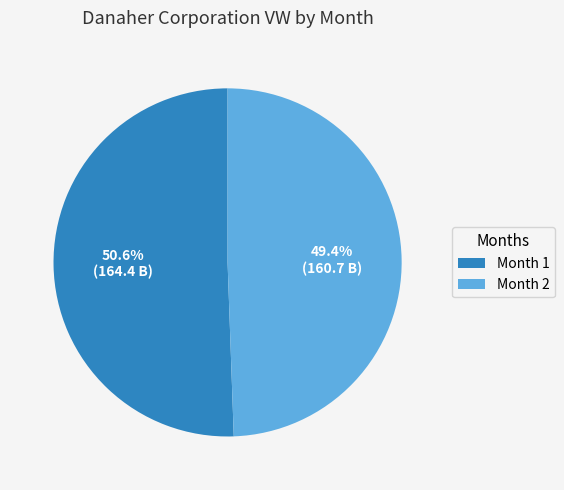

What percentage is NOT represented by Month 2?

50.6%